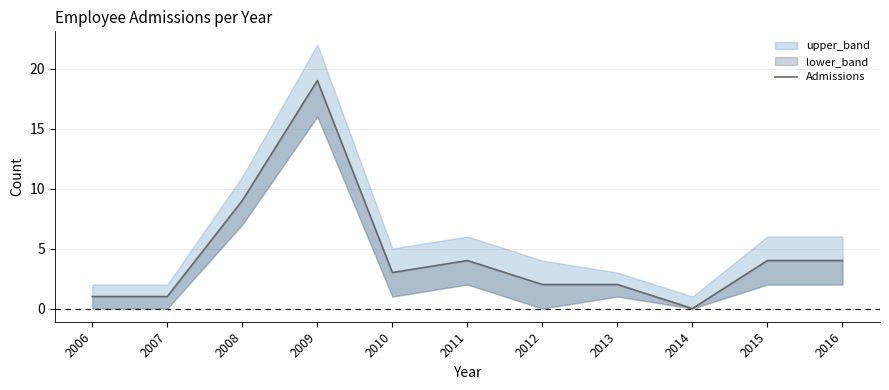

True or false: there are more than 2 points higher than both neighbors.

False